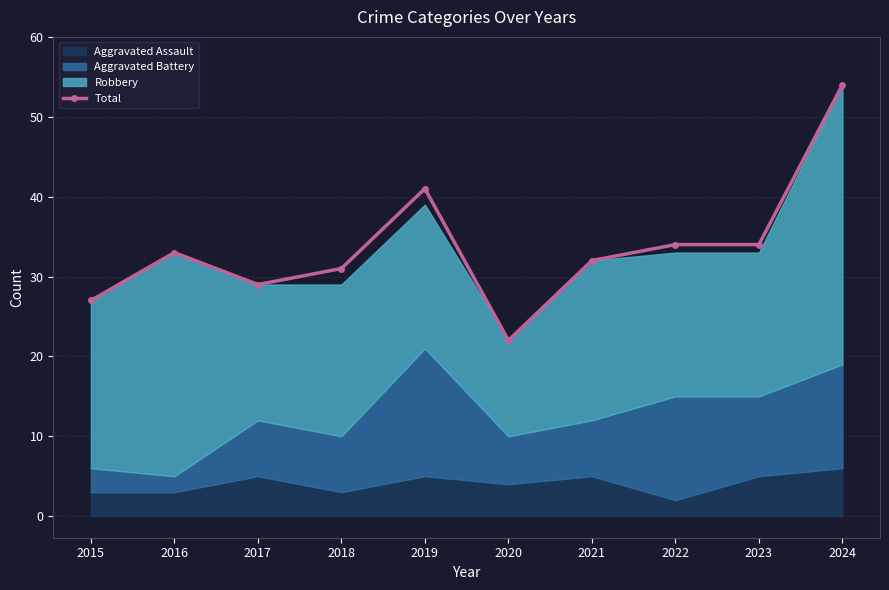

What is the ratio of the value at 2019 to the value at 2016?

1.2